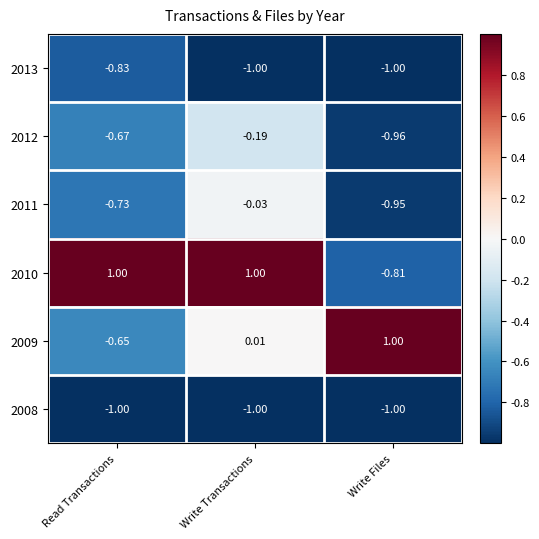

Which series has the largest total across all categories?

2010